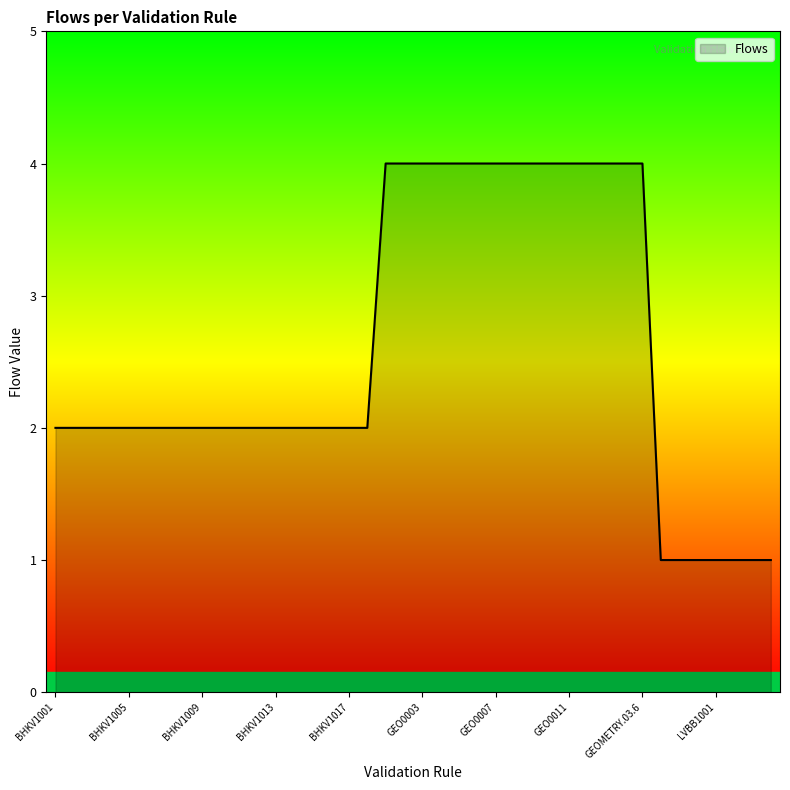

What is the greatest value displayed?

4